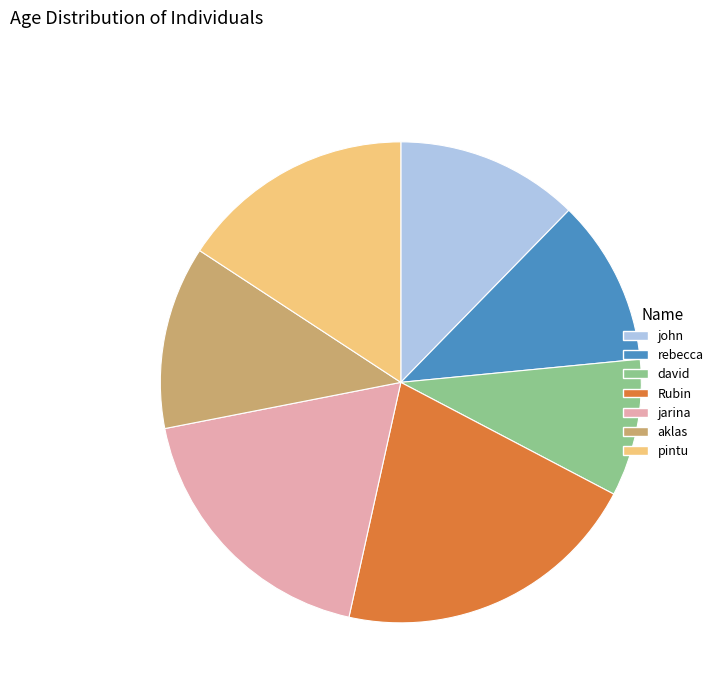

Do jarina and john together represent more than half of the pie?

No